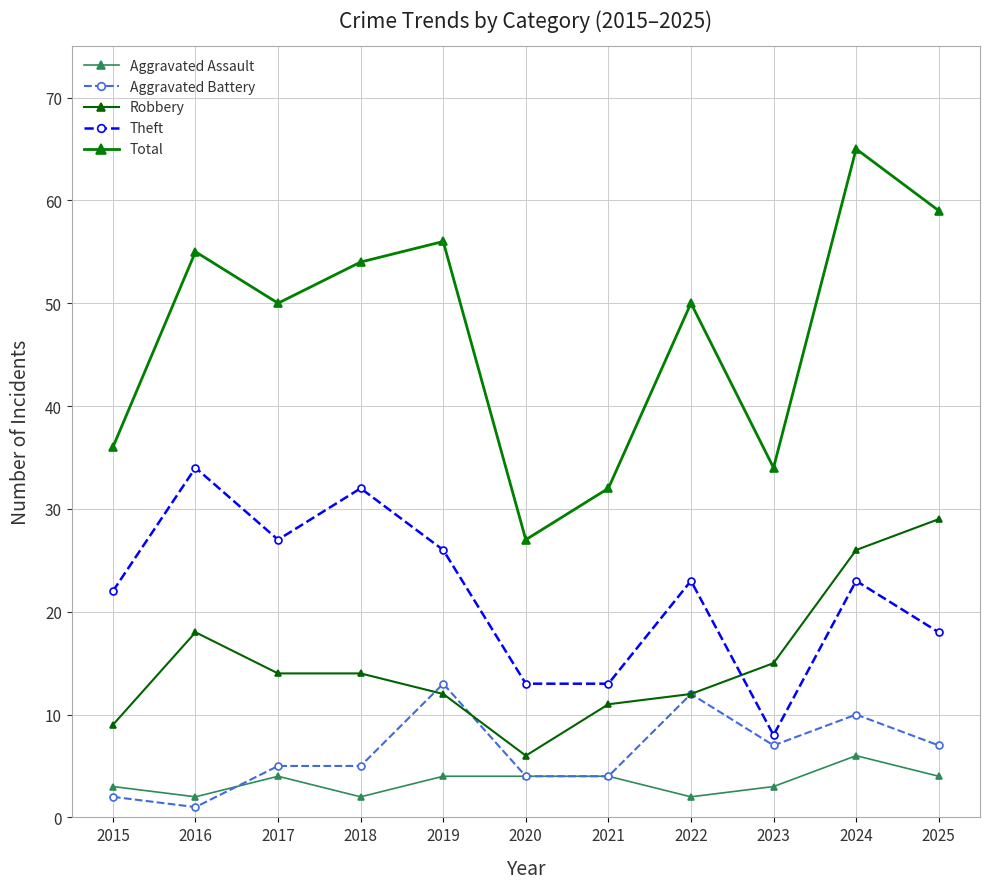

Is it true that Aggravated Battery equals 13 at 2019?

True